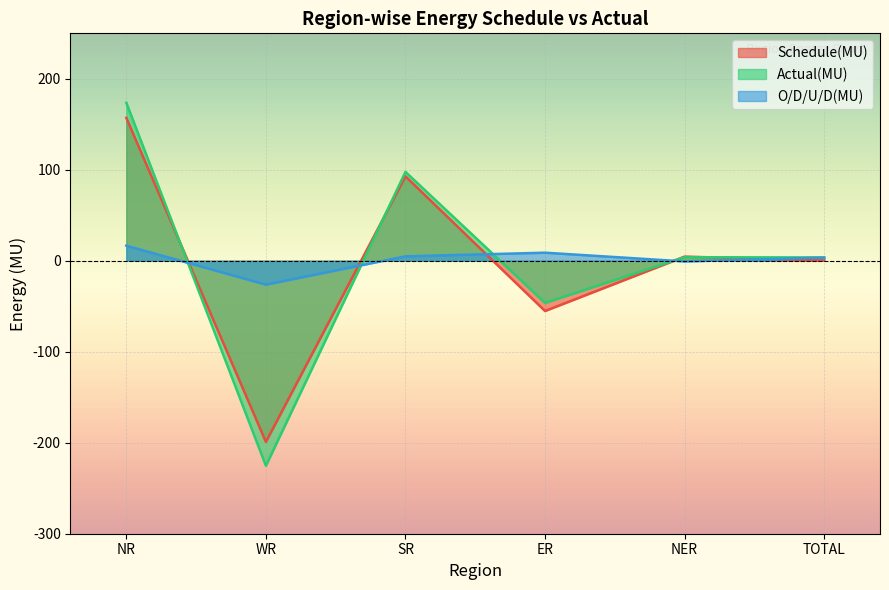

What are all the series names shown in the legend?

Schedule(MU), Actual(MU), O/D/U/D(MU)